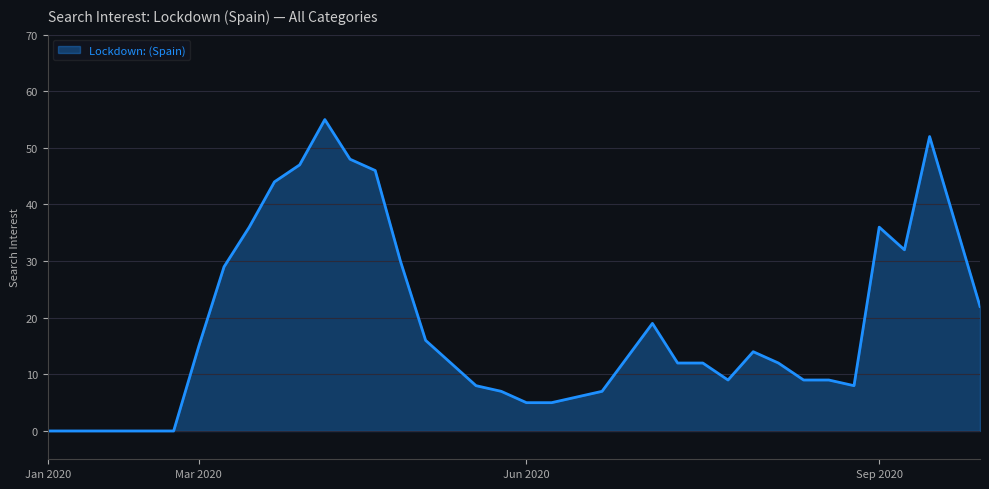

What is the maximum value shown in the chart?

55